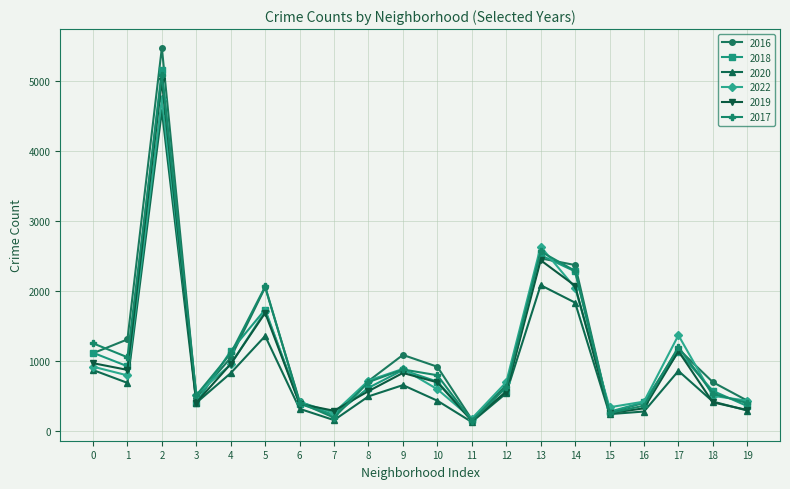

What are all the series names shown in the legend?

2016, 2018, 2020, 2022, 2019, 2017